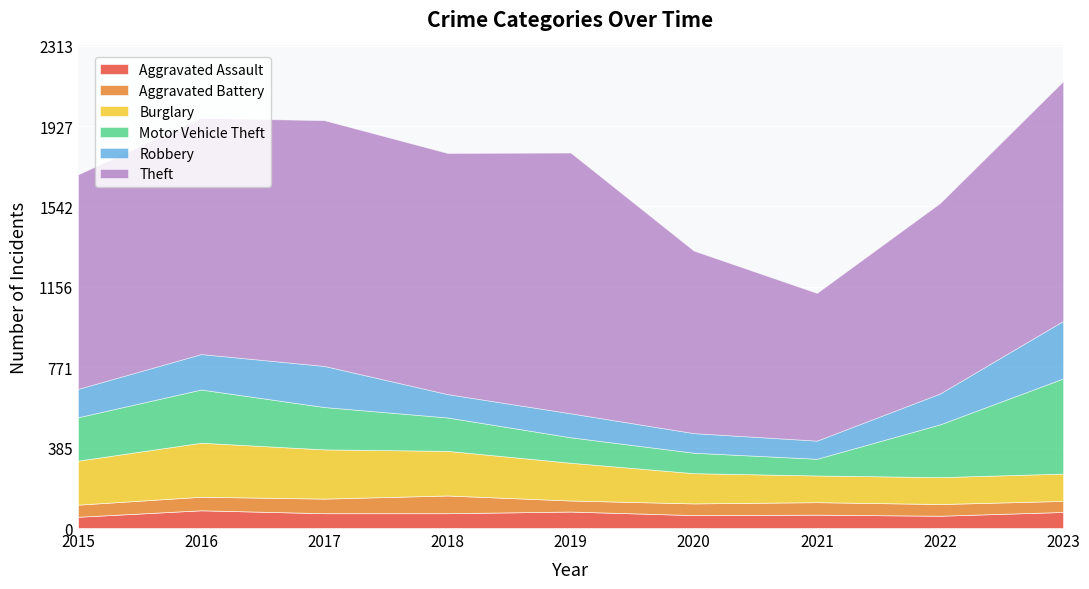

How many lines are shown in the chart?

6